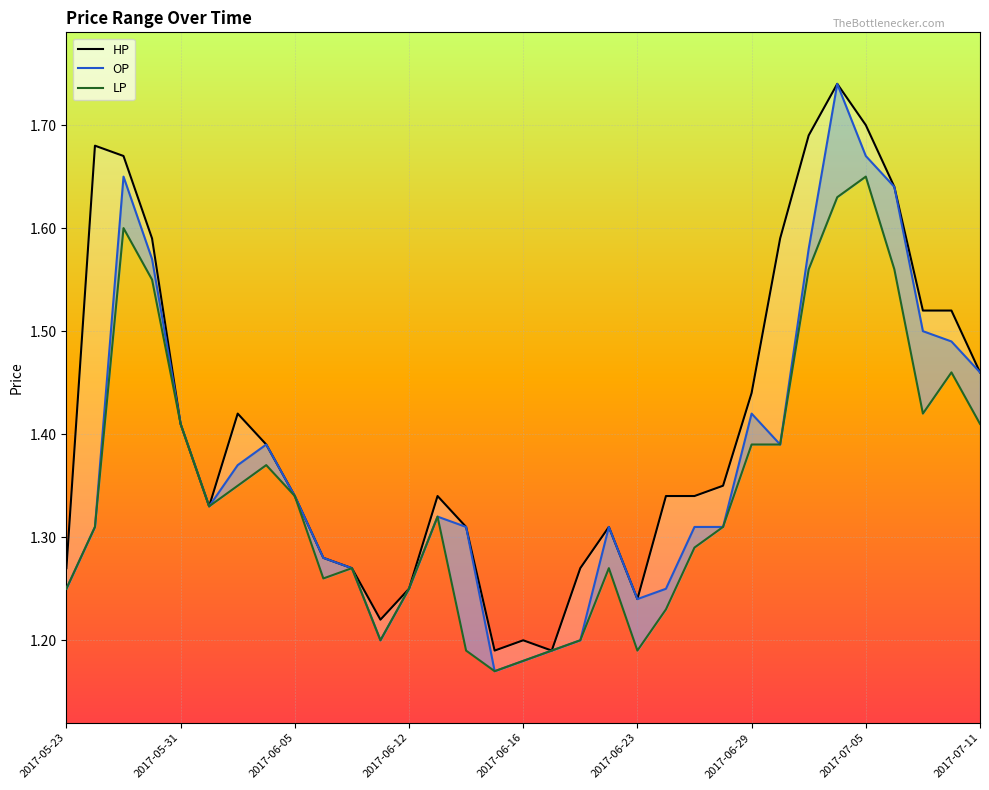

The LP series shows 1.2 at 21. True or false?

True